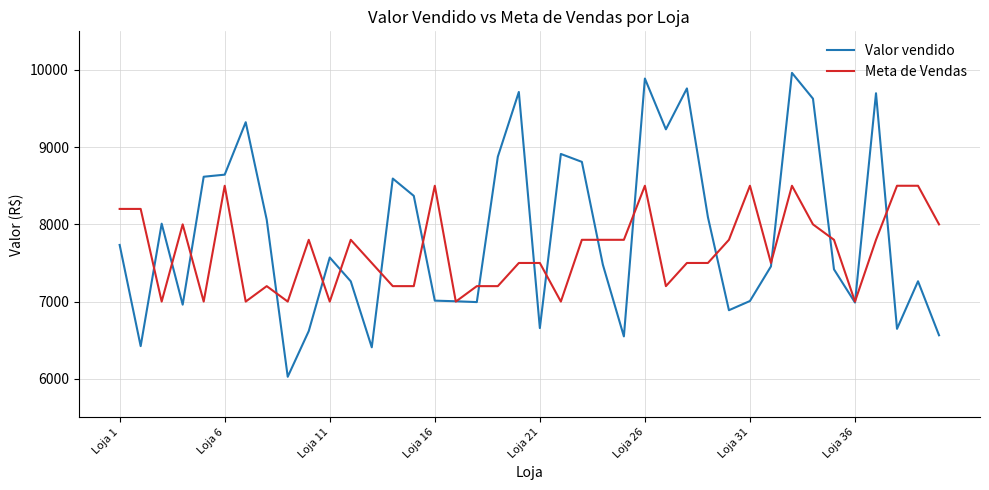

What is the minimum value for Valor vendido?

6026.1